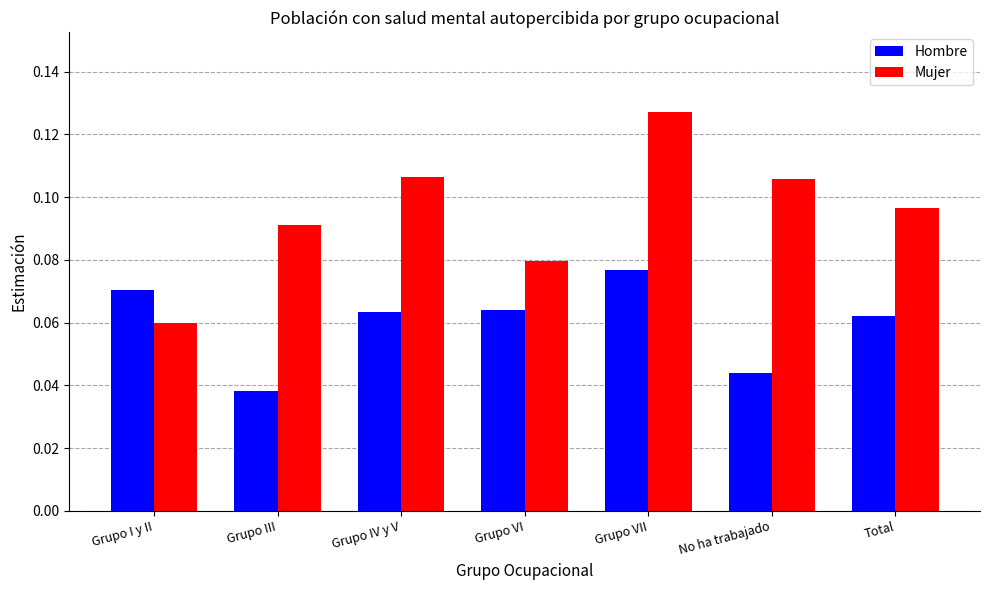

The value of Hombre at Grupo III is 0.1. True or false?

False